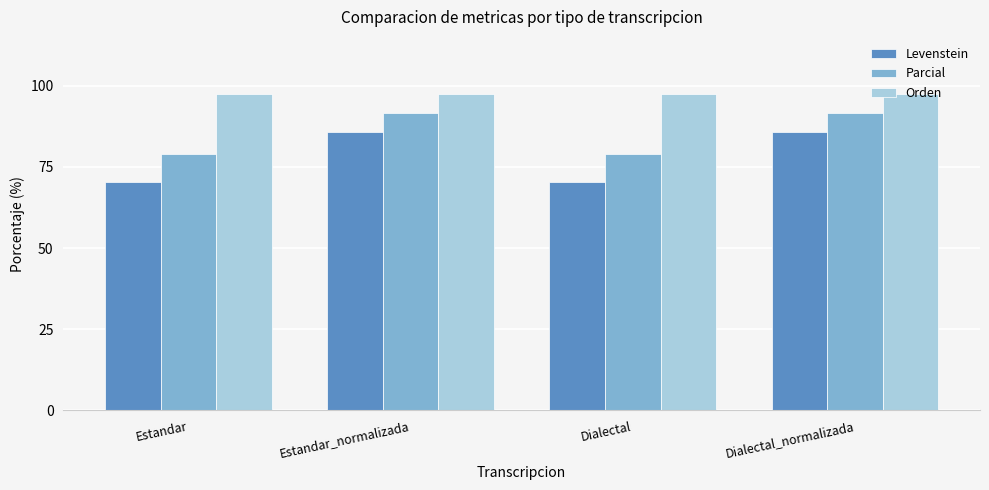

What is the approximate value of Parcial at Estandar_normalizada?

91.7